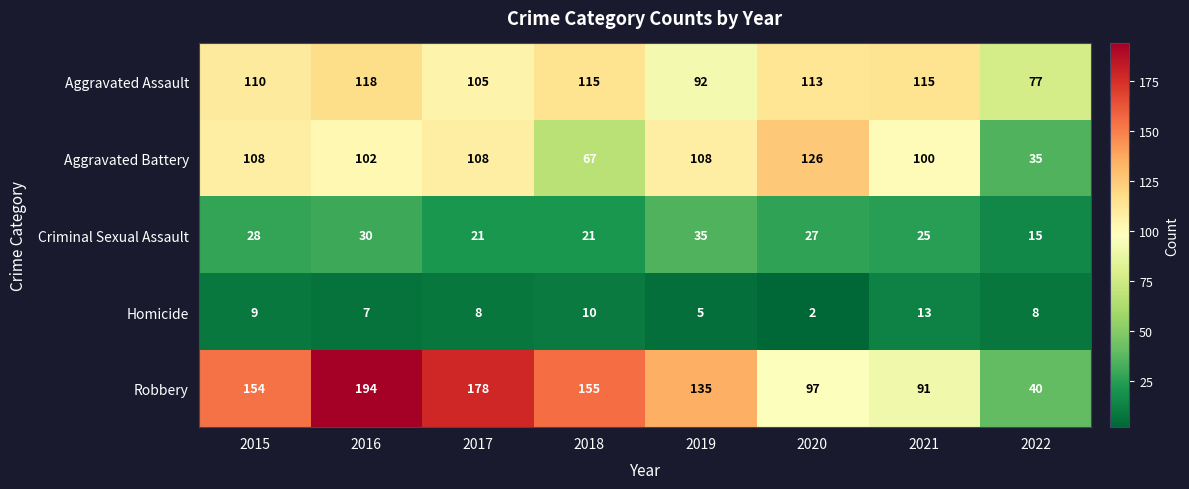

What is the difference between the highest and lowest values at 2019?

130